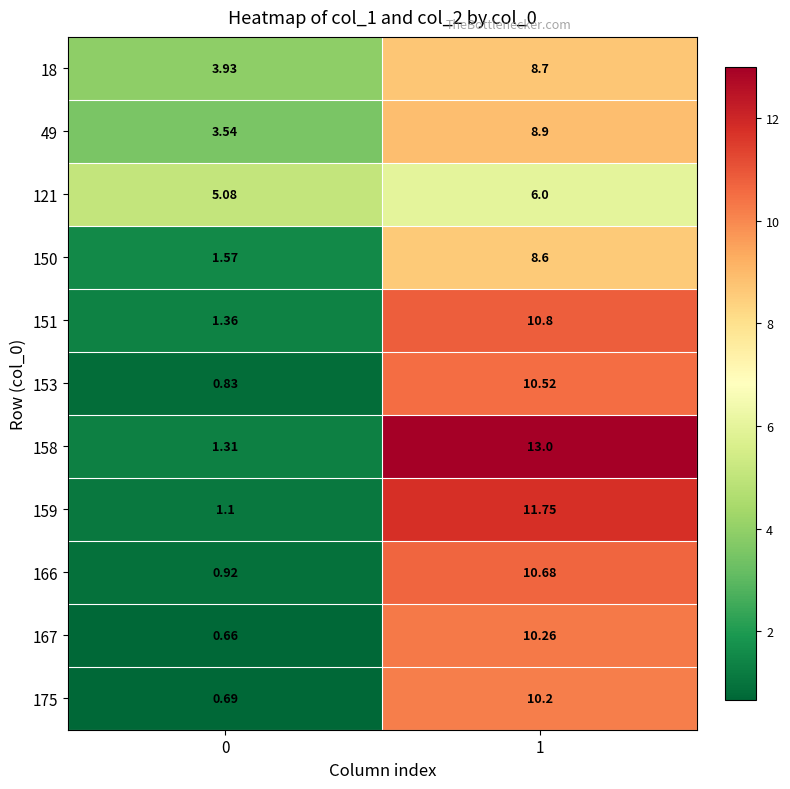

Is the value of 150 at 0 greater than the value of 18 at 1?

No